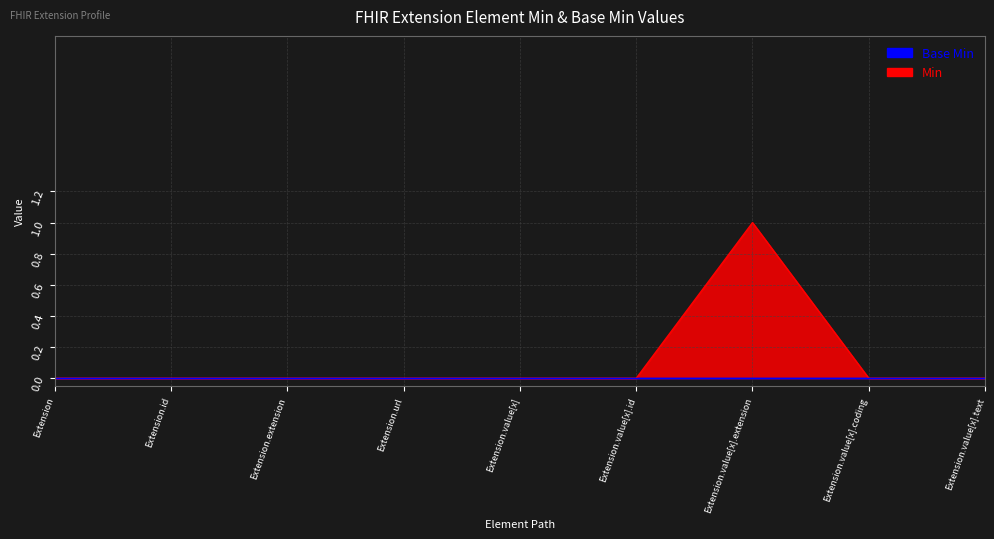

How many lines are shown in the chart?

1